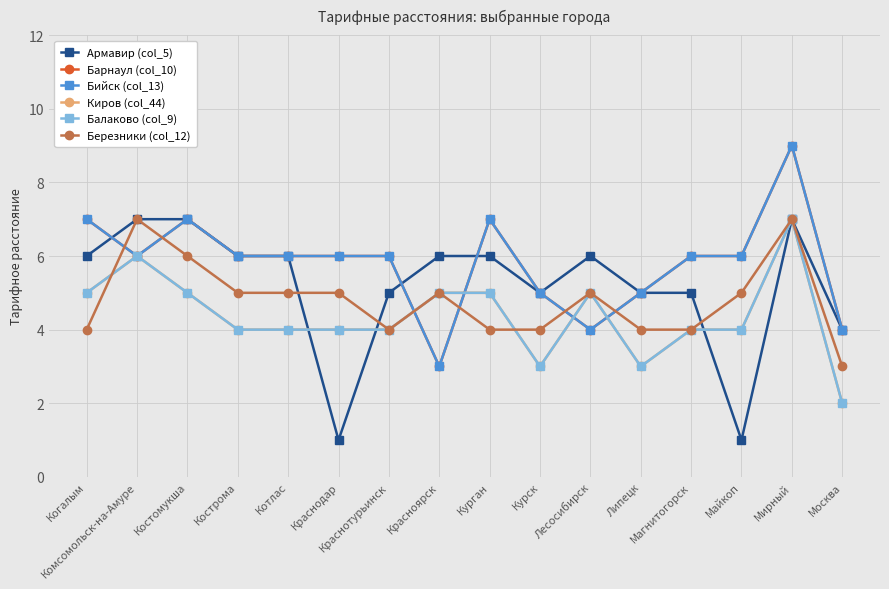

What is the sum of the Березники (col_12) values at Москва and Курган?

7